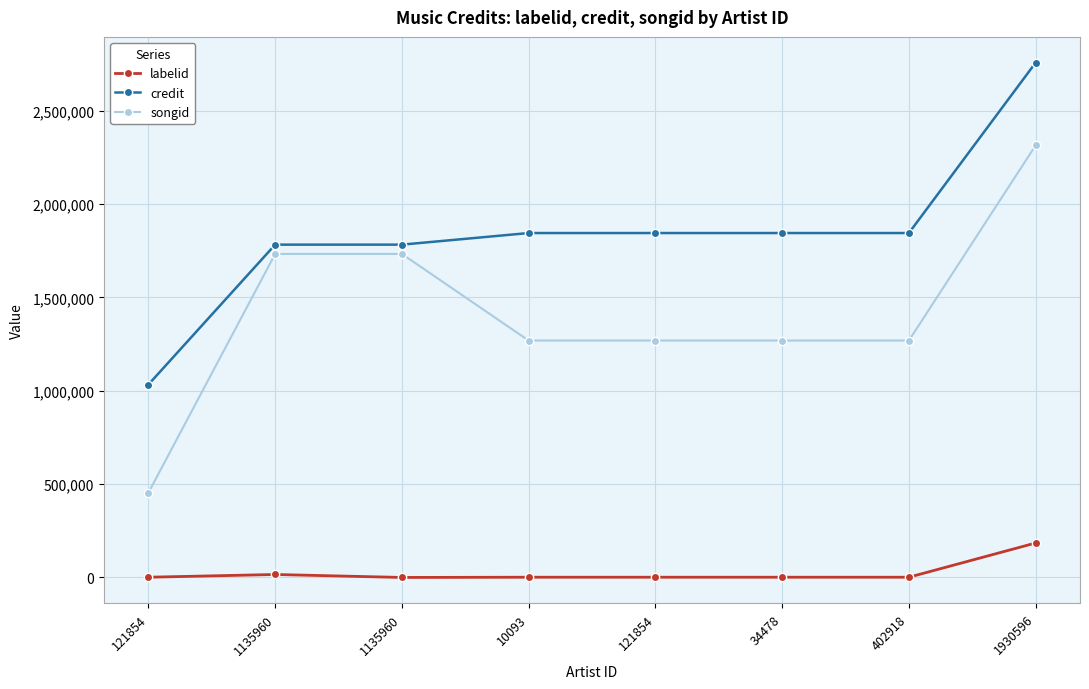

How many data points does each series have?

8